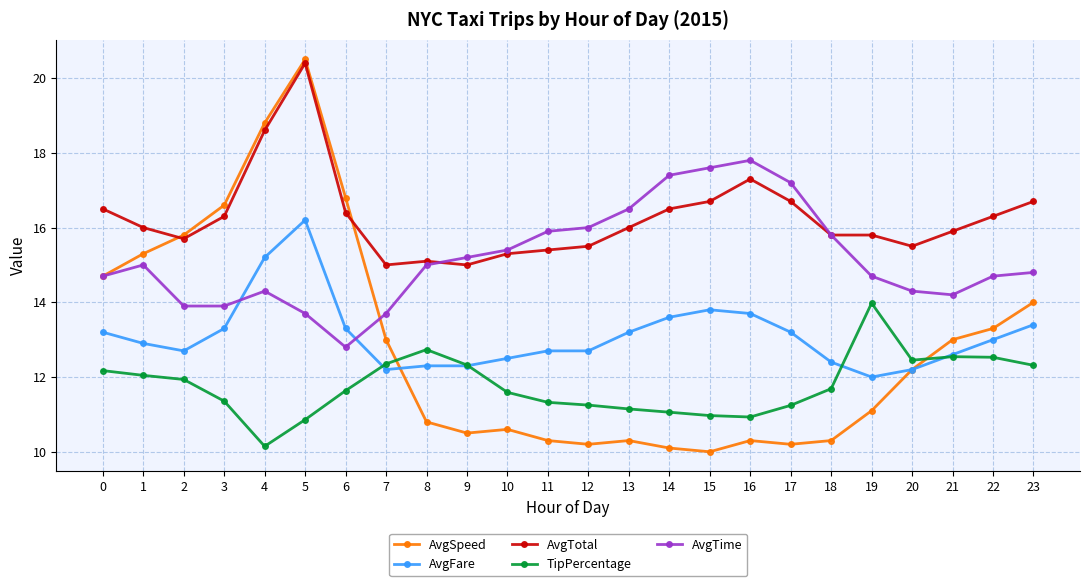

Between 6 and 23, which series saw the biggest shift?

AvgSpeed